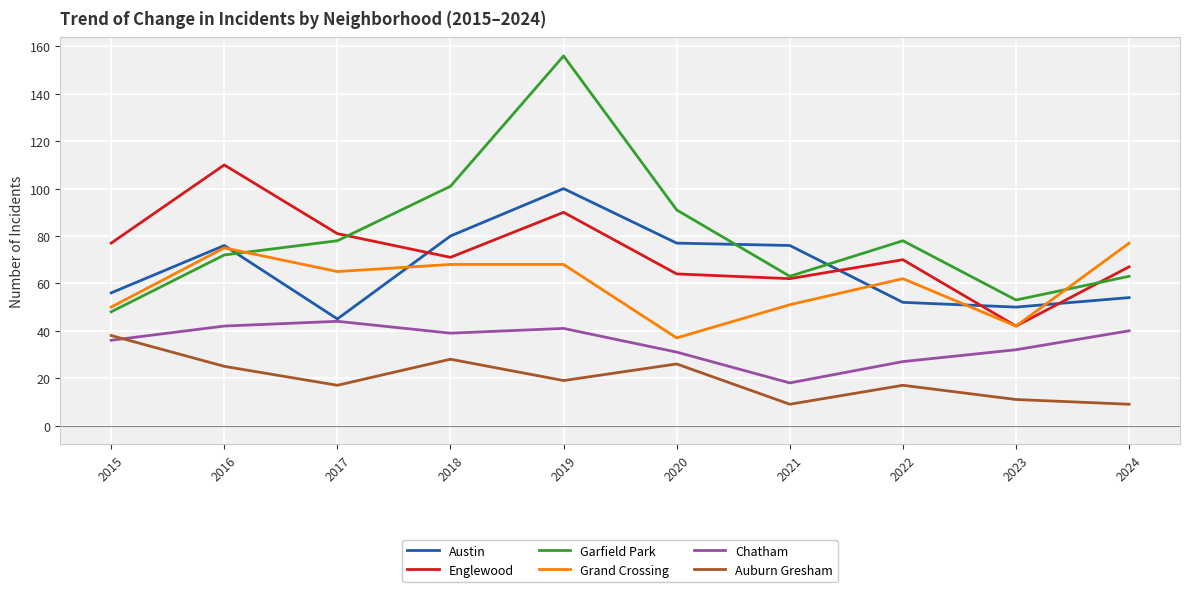

What is the average value of the Chatham series?

35